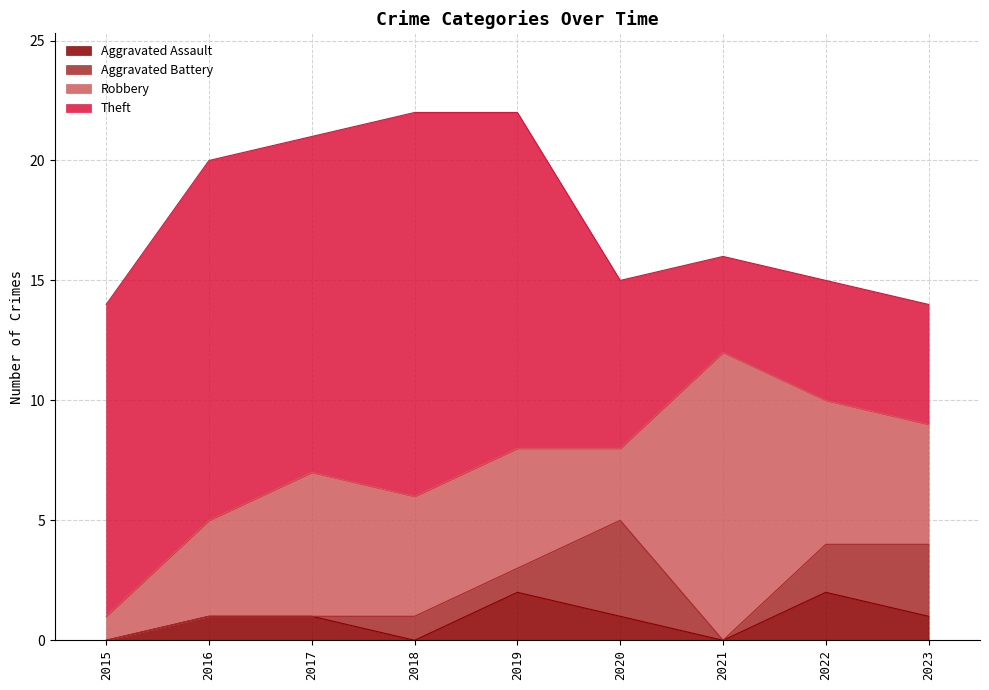

At which category is the sum across all series the highest?

2018